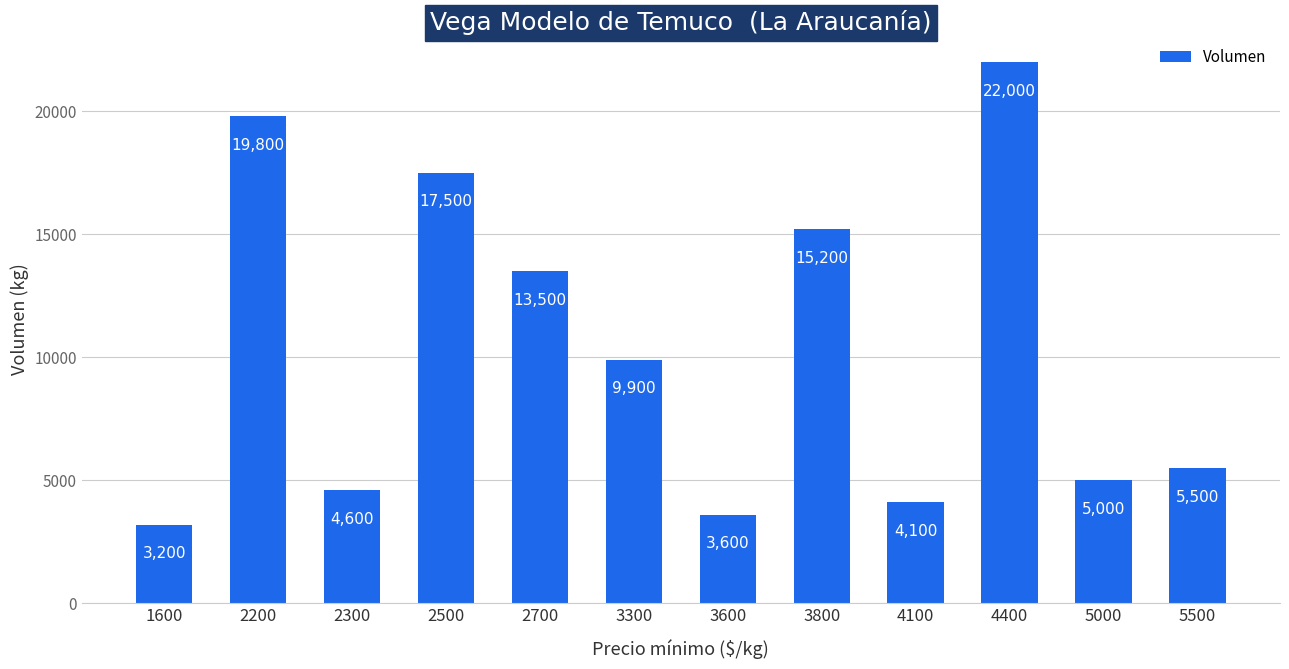

Rank the categories by value from lowest to highest.

1600, 3600, 4100, 2300, 5000, 5500, 3300, 2700, 3800, 2500, 2200, 4400